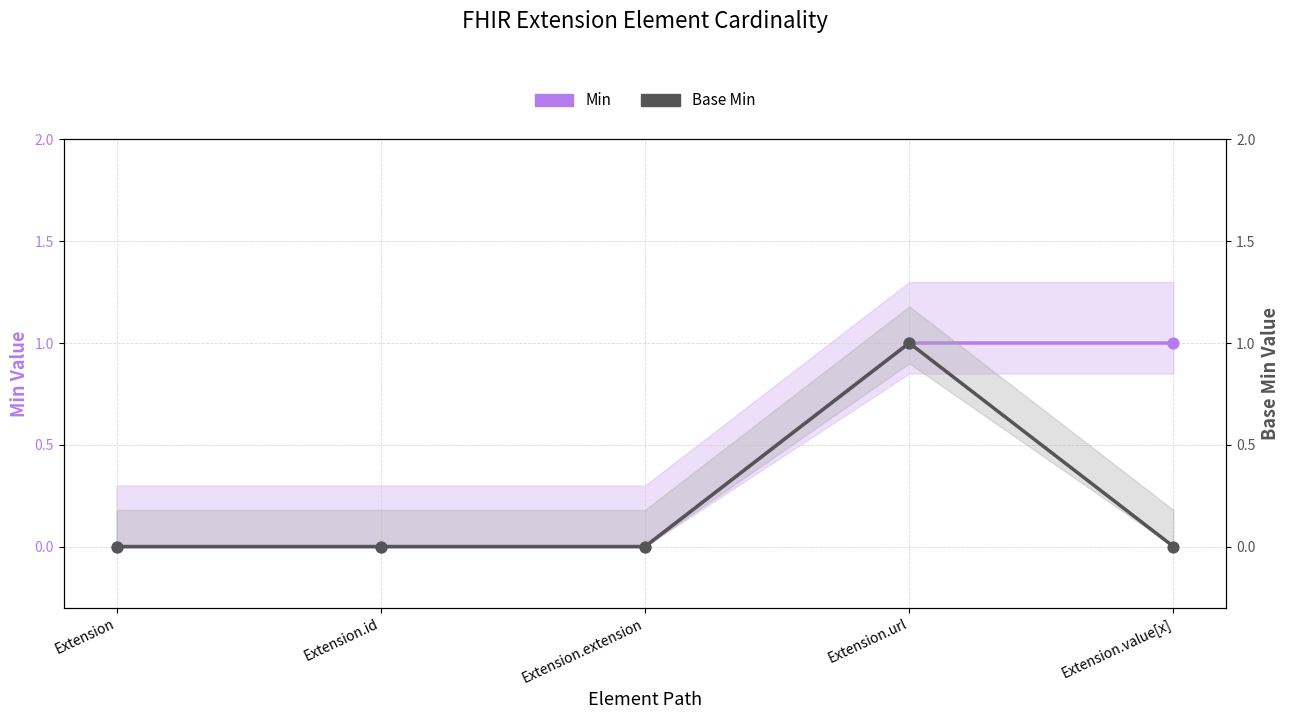

At which category is the sum across all series the highest?

Extension.url